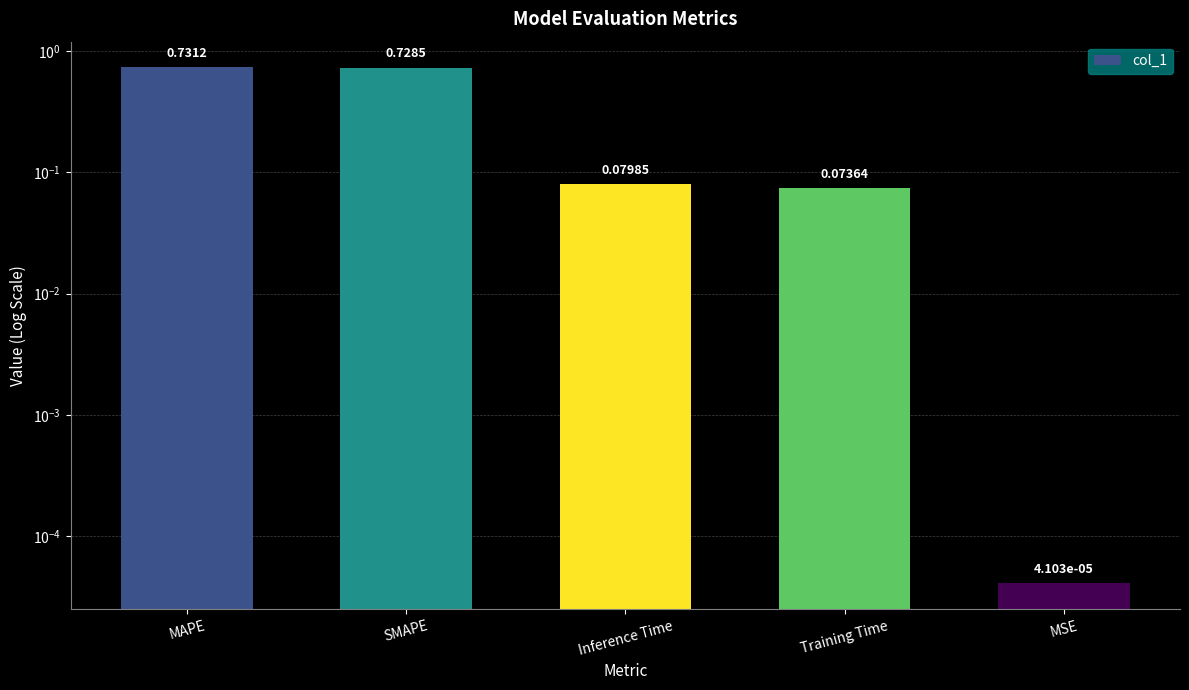

What is the greatest value displayed?

0.7